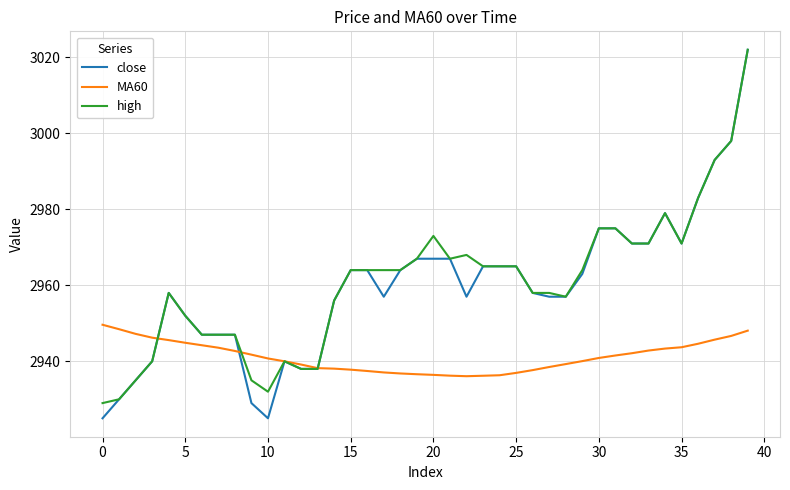

What is the maximum value for high?

3022.0